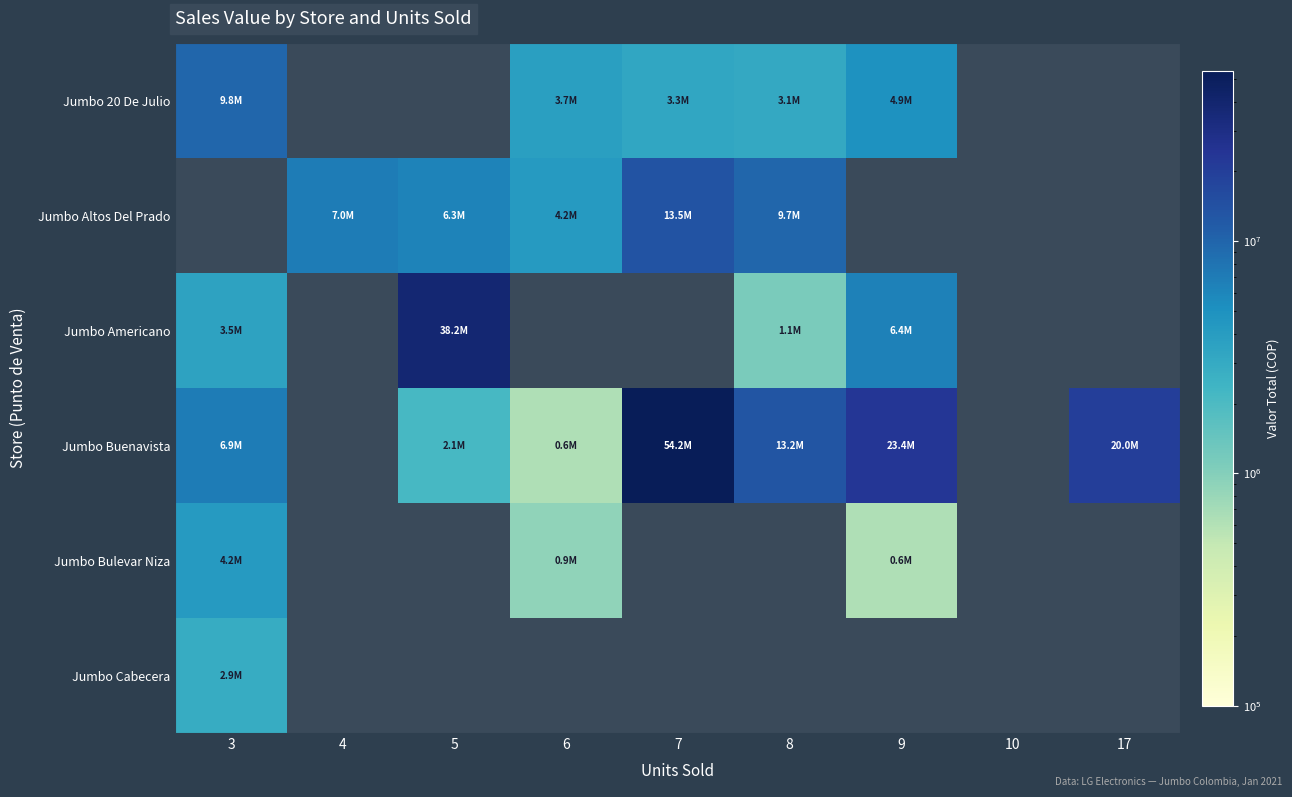

Is it true that Jumbo Altos Del Prado equals 13517249.8 at 7?

True